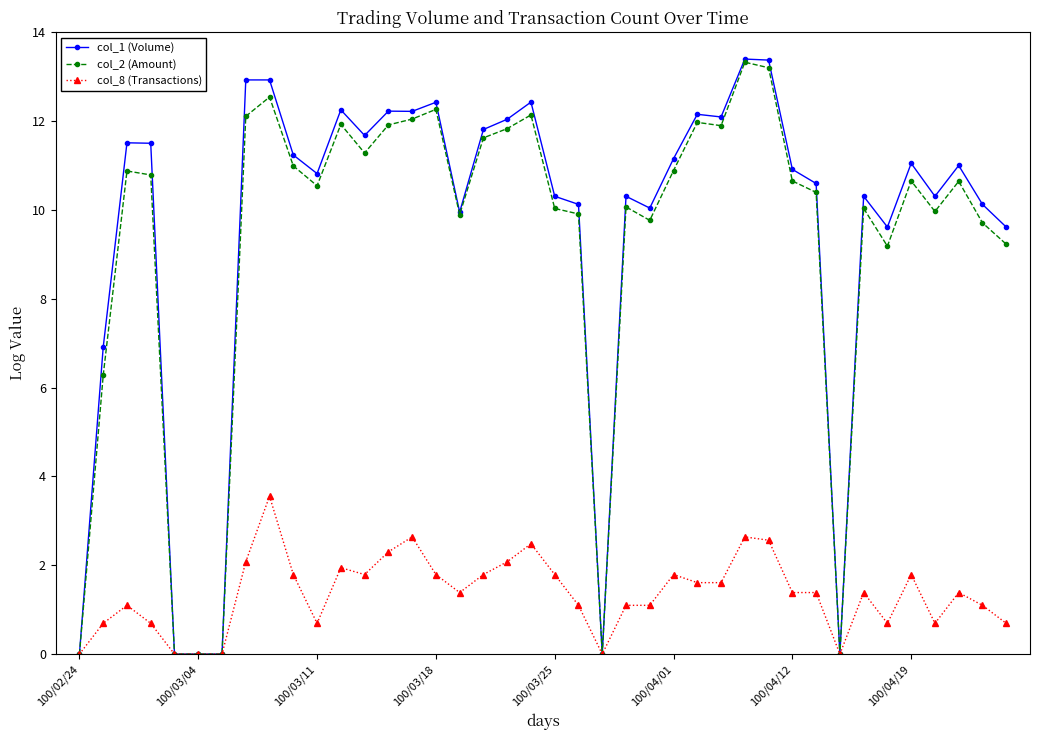

What are all the series names shown in the legend?

col_1 (Volume), col_2 (Amount), col_8 (Transactions)